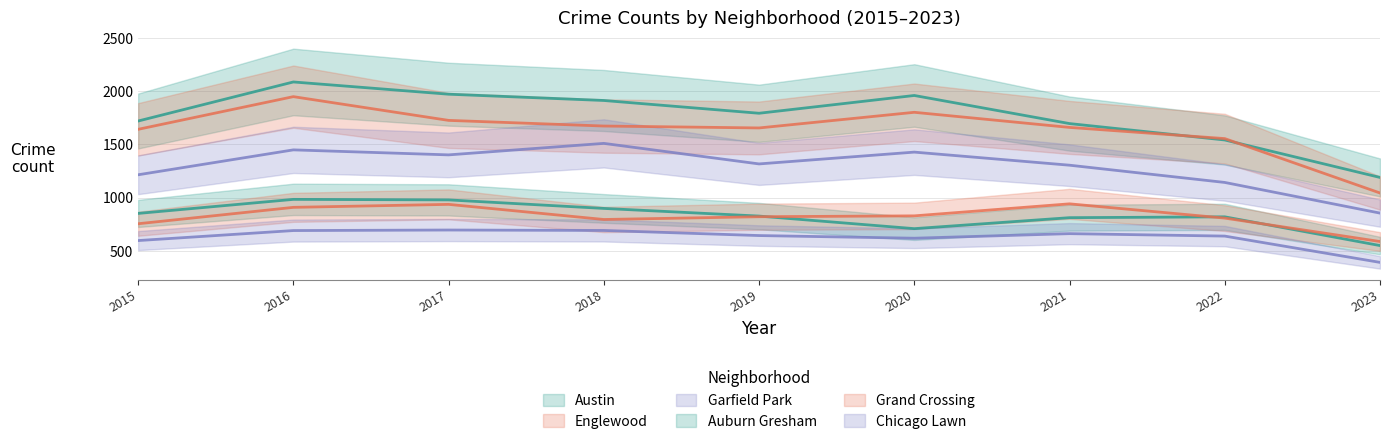

True or false: Chicago Lawn has more than 2 interior local peaks.

False